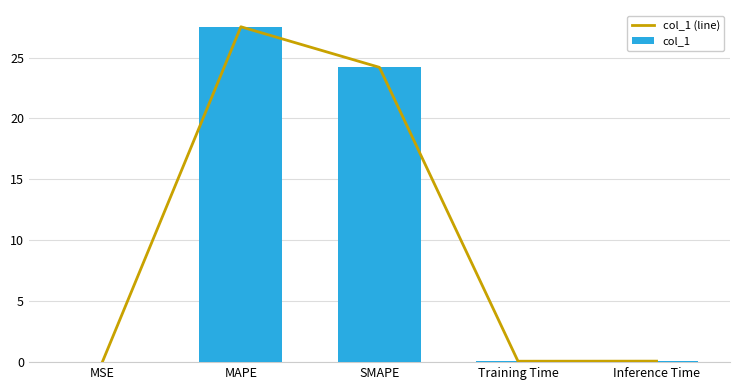

Count the number of categories in the chart.

5